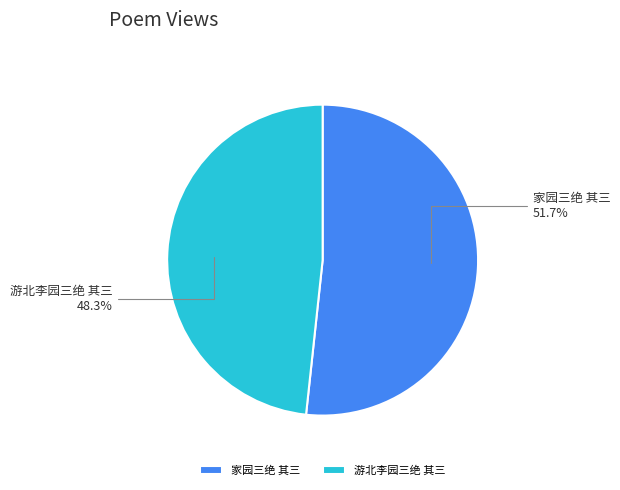

Which slice is the largest?

家园三绝 其三